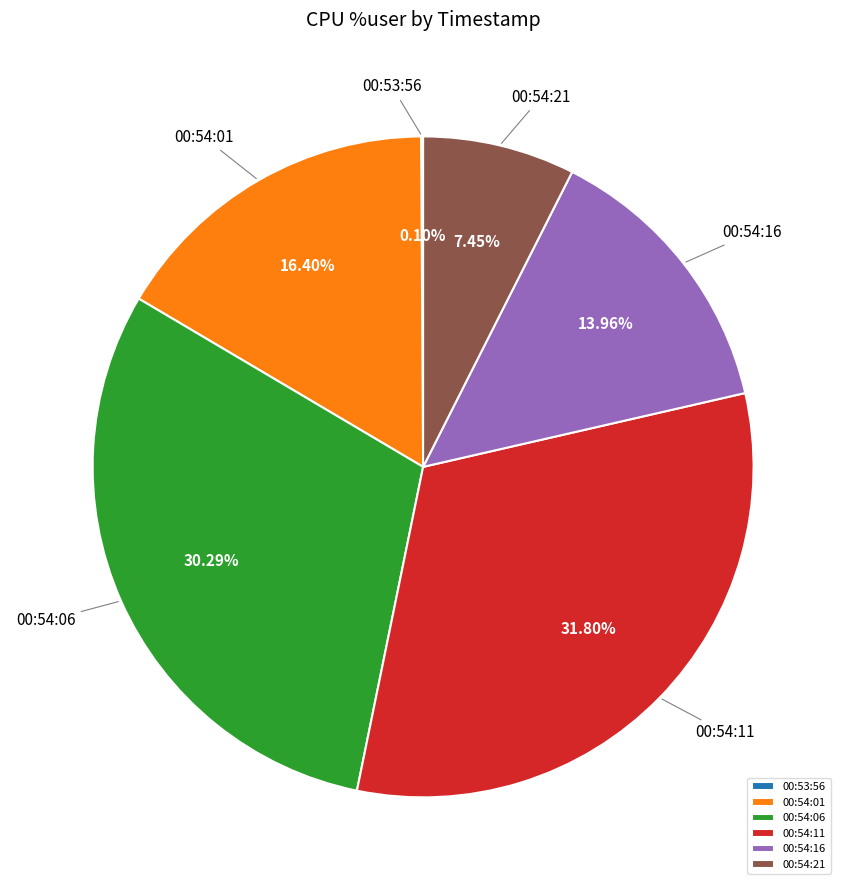

Approximately how many times larger is the value at 00:54:01 compared to 00:54:11?

0.5